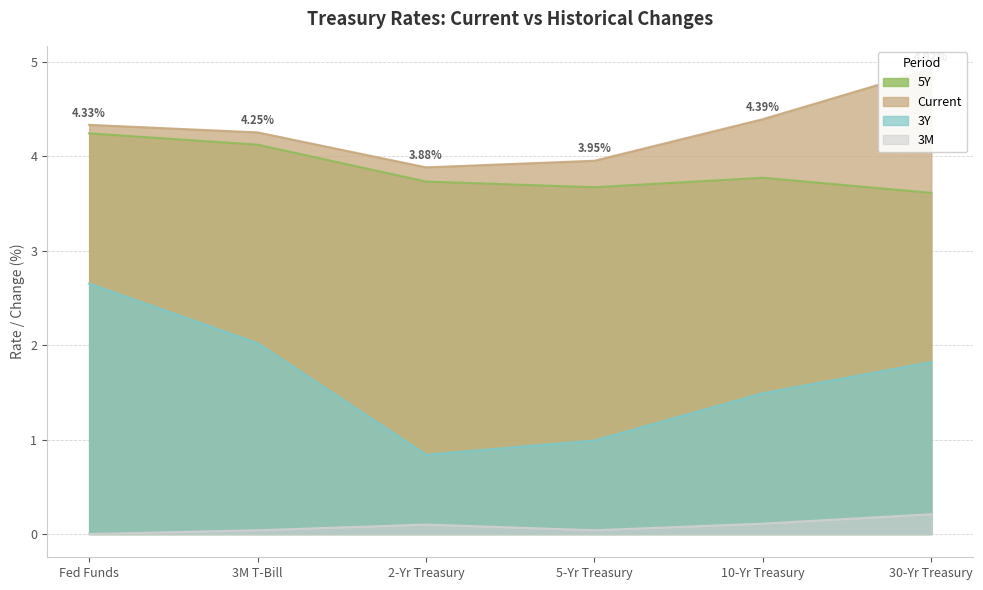

Rank the series by their maximum value, from highest to lowest.

Current, 5Y, 3Y, 3M